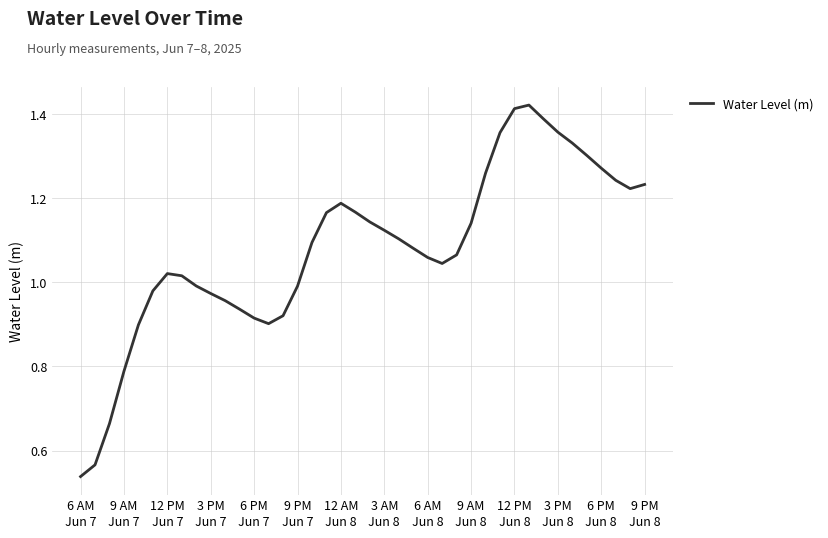

At which label does the data first exceed 1?

12 PM
Jun 7